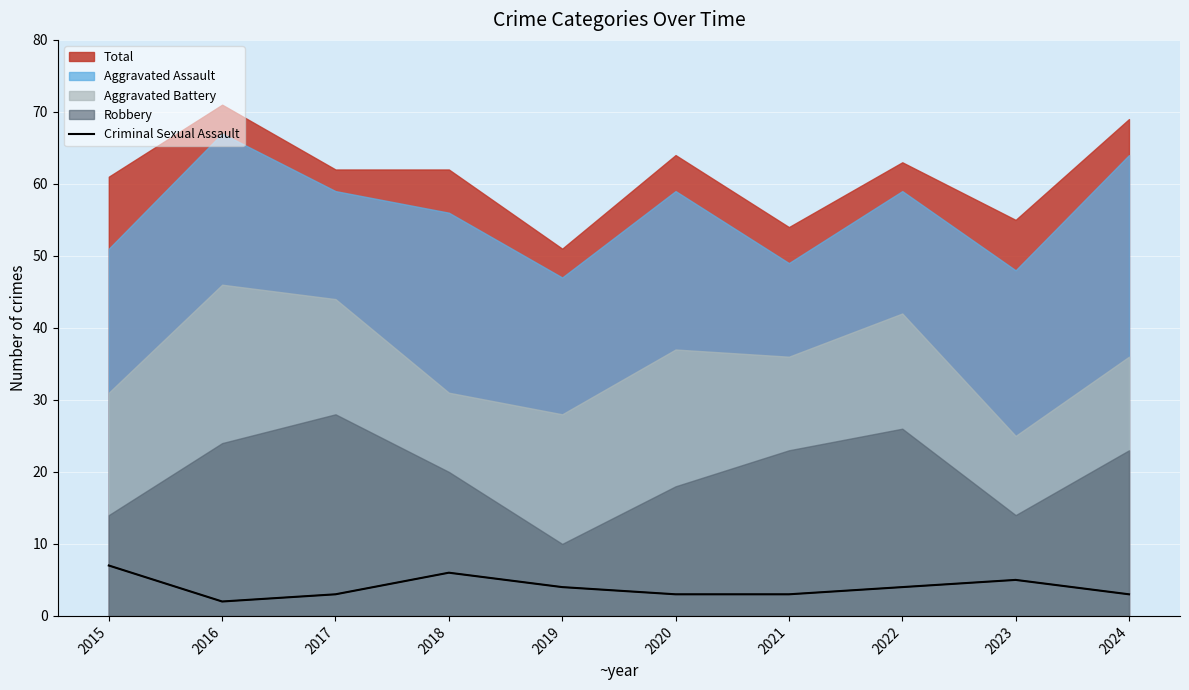

What value does the data have at 2018?

6